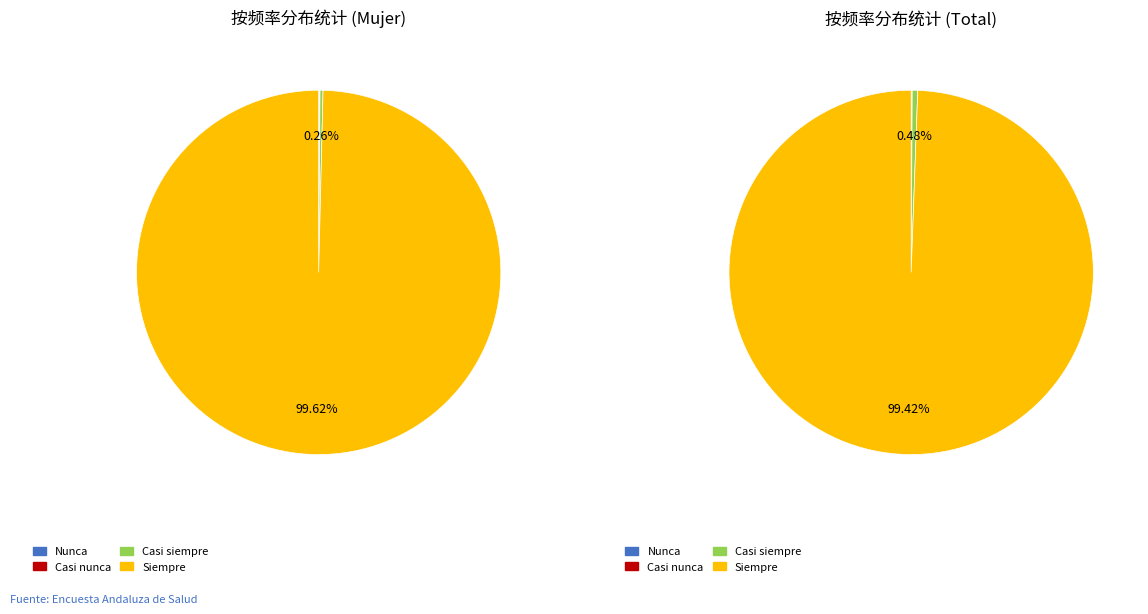

To the nearest percent, what is the difference between the Casi siempre and Siempre slice percentages?

99%